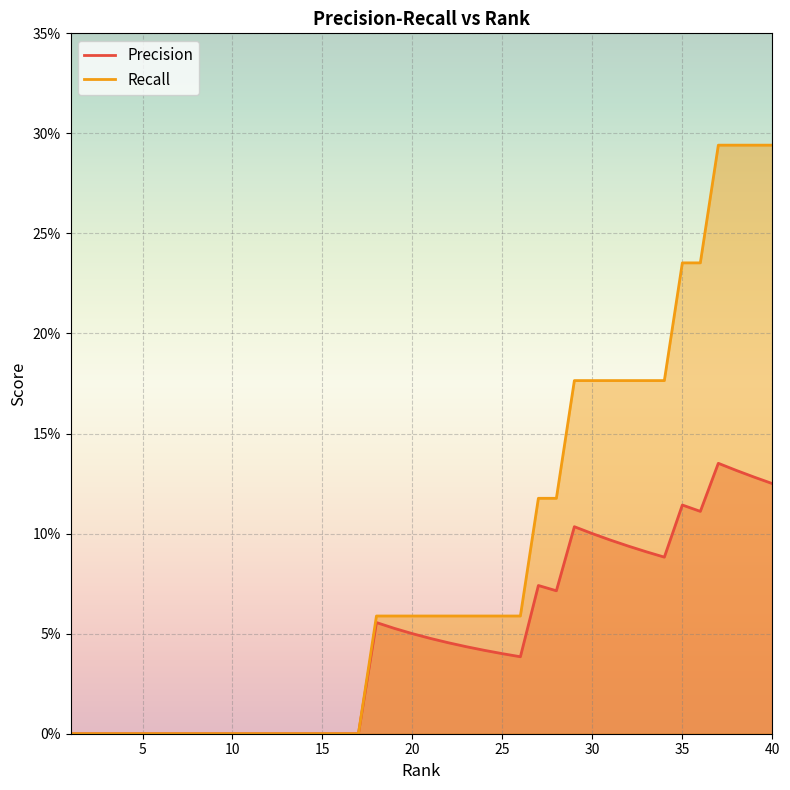

How many categories are shown in the chart?

40